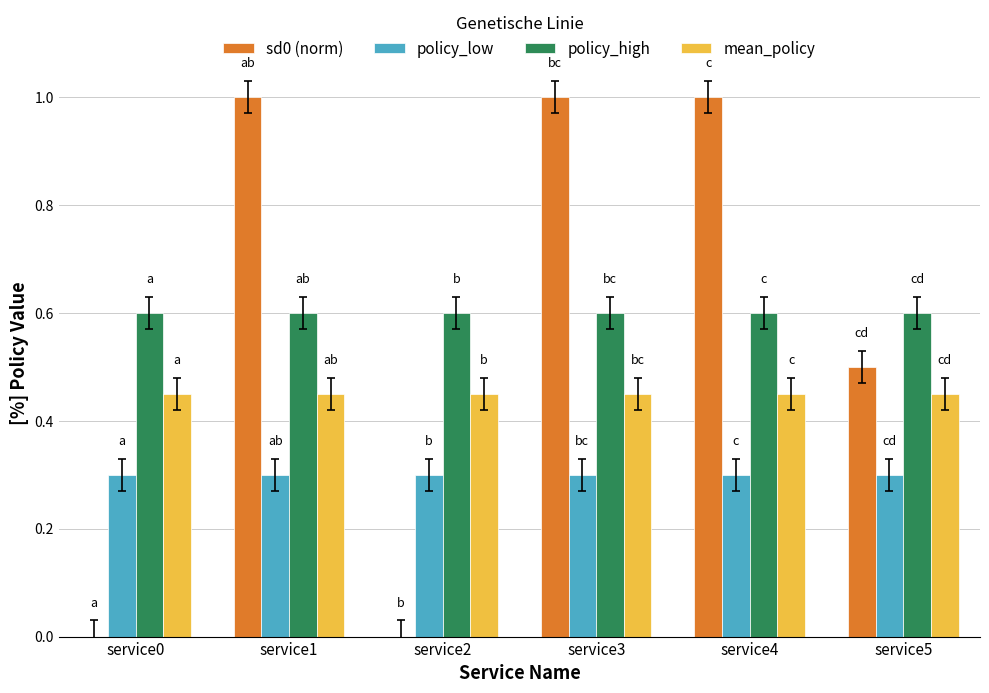

How many groups of bars are there?

6